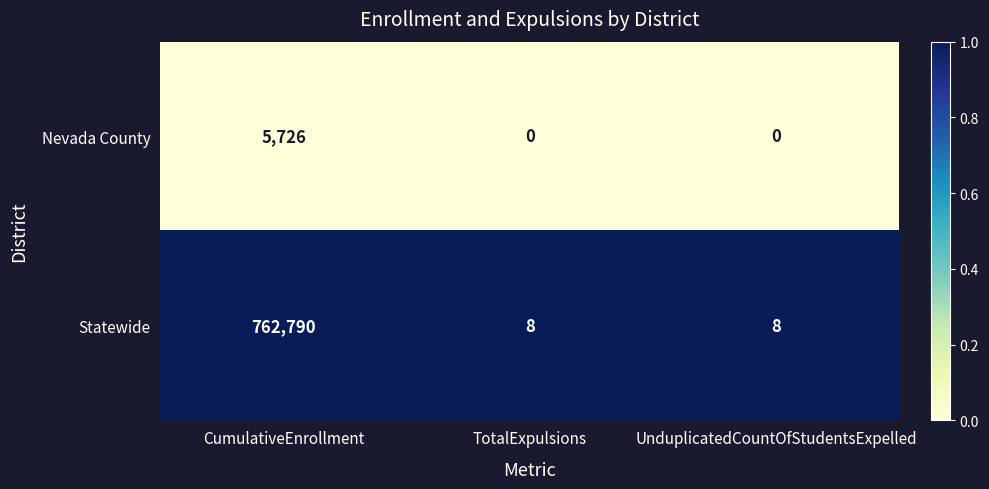

Which series has the largest range (max minus min)?

Statewide